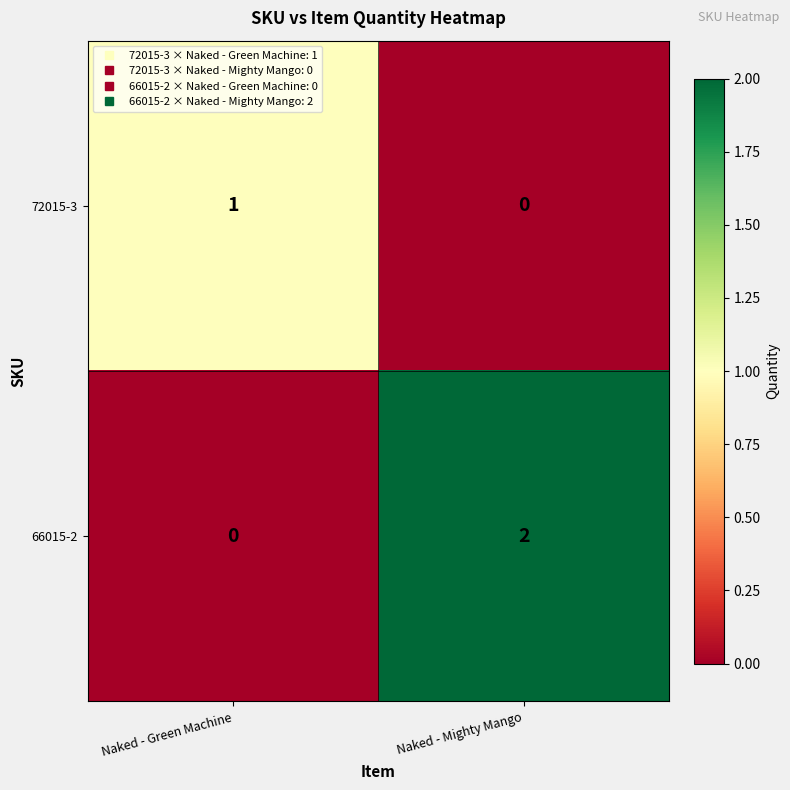

Rank the series by their average value, from highest to lowest.

66015-2, 72015-3